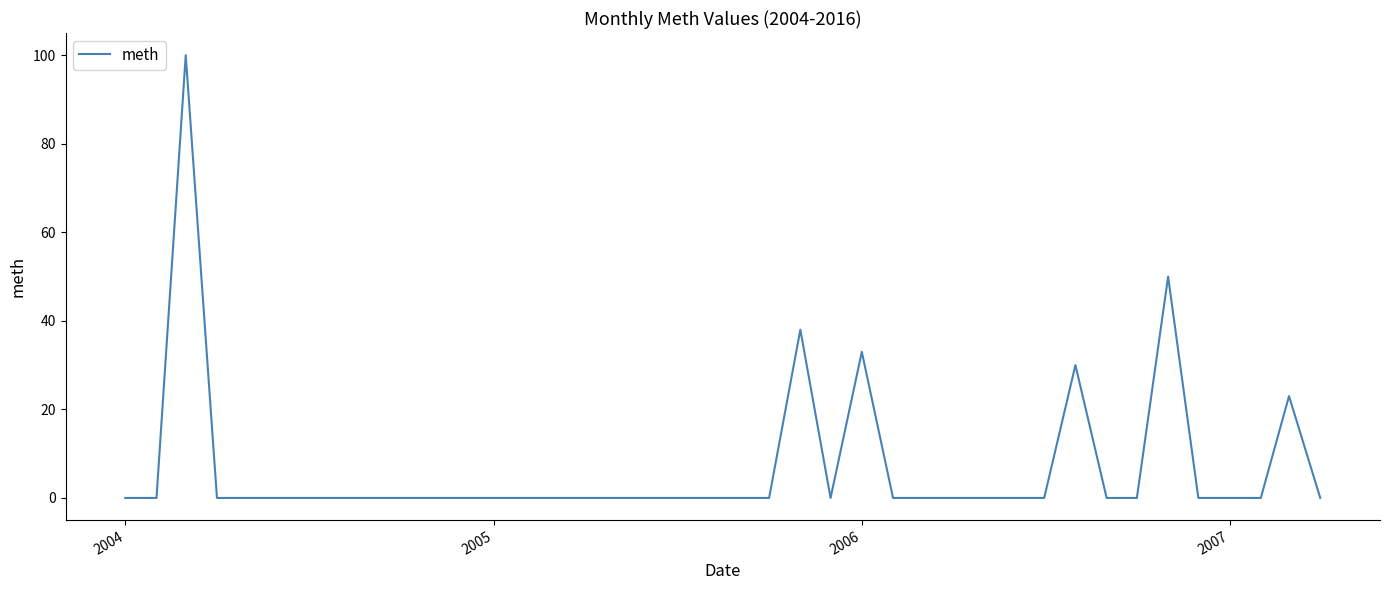

Reading left to right, extract all data points from this chart.

0	0	100	0	0	0	0	0	0	0	0	0	0	0	0	0	0	0	0	0	0	0	38	0	33	0	0	0	0	0	0	30	0	0	50	0	0	0	23	0